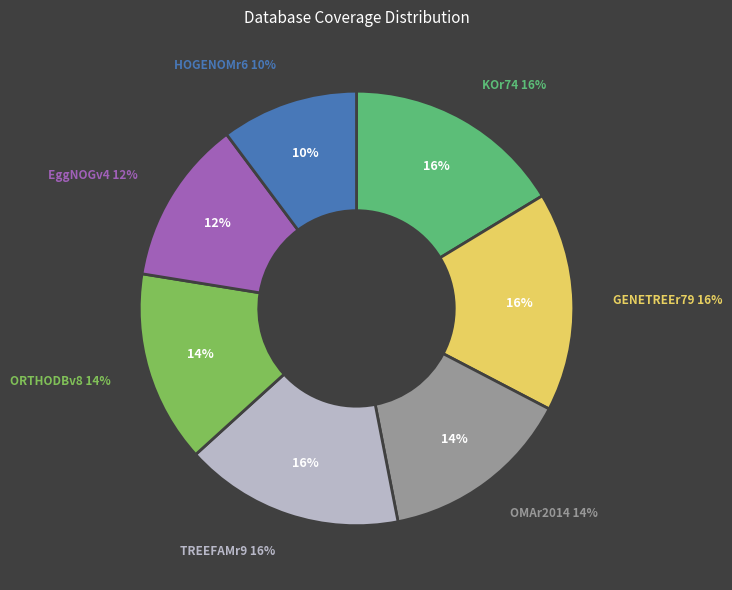

Does HOGENOMr6 represent more than half of the total?

No